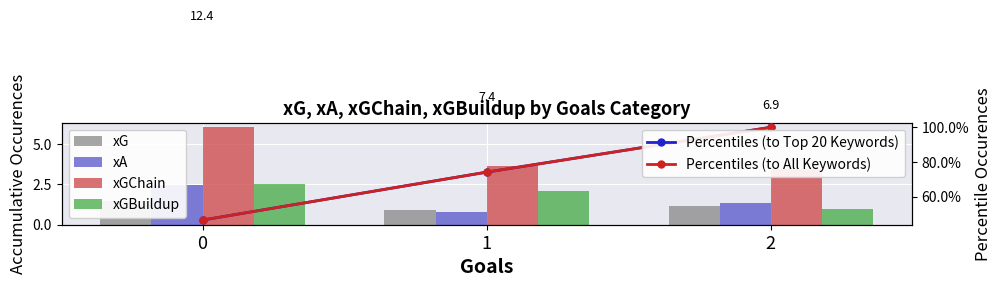

At how many categories does at least one series exceed 97?

1